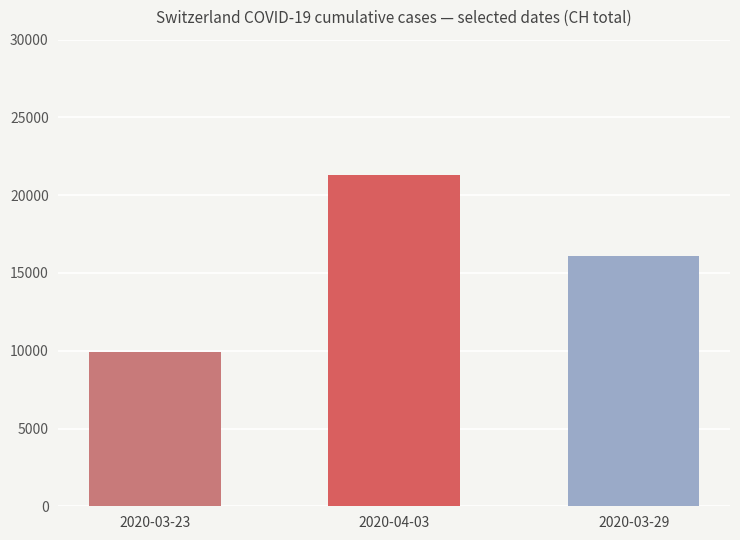

Is it true that ZH equals 568 at 2020-03-23?

False